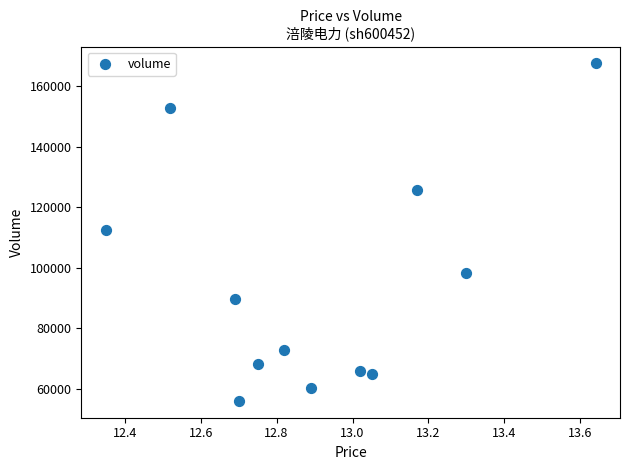

What is the range of Y values (max minus min)?

111594